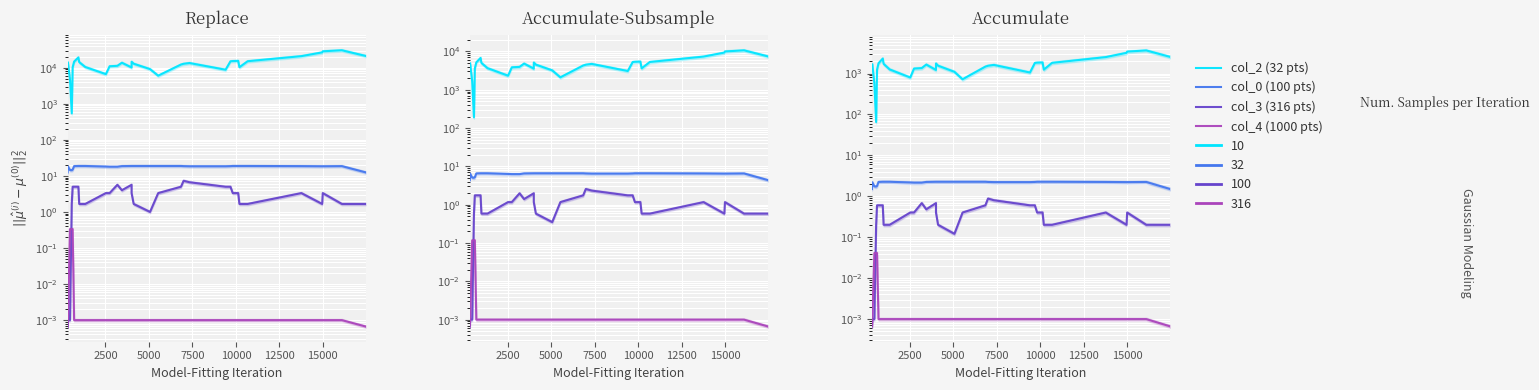

True or false: col_3 (316 pts) and col_0 (100 pts) intersect in this chart.

False